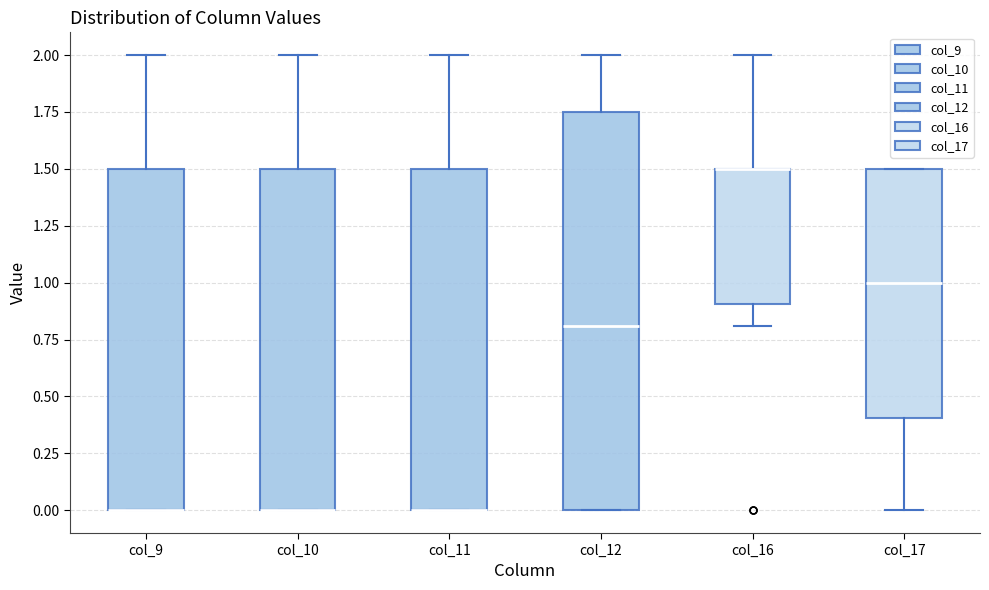

Comparing the boxes themselves (not the whiskers), which one is the tallest?

col_12